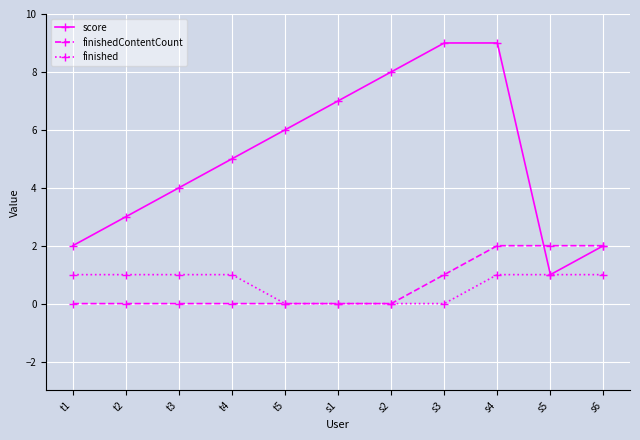

Is this an area chart (filled region under the line)?

No